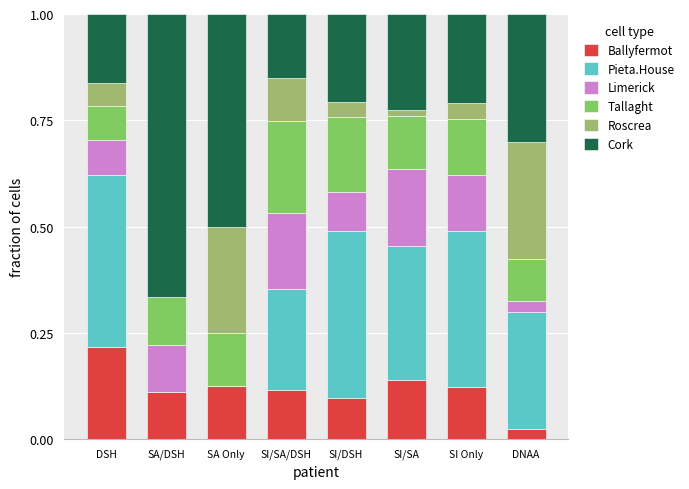

Is it true that Limerick equals 0.1 at SI/DSH?

True